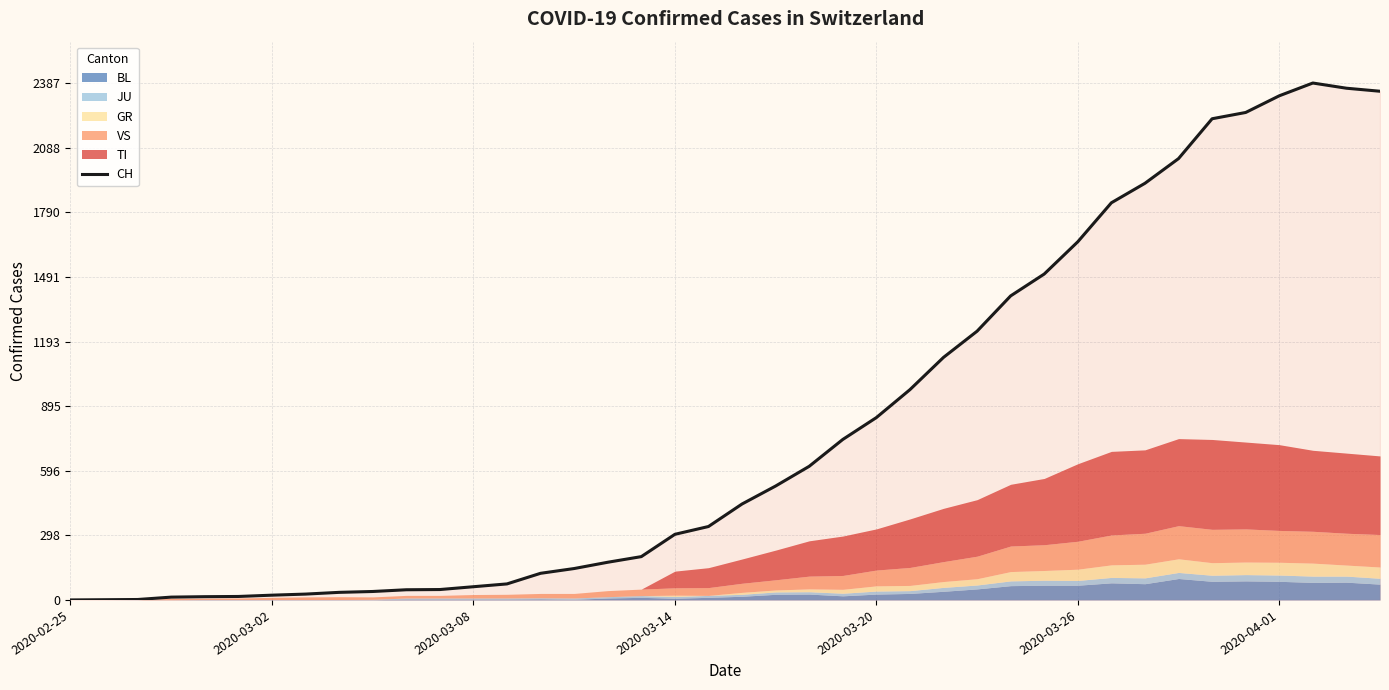

How many data points does each series have?

40